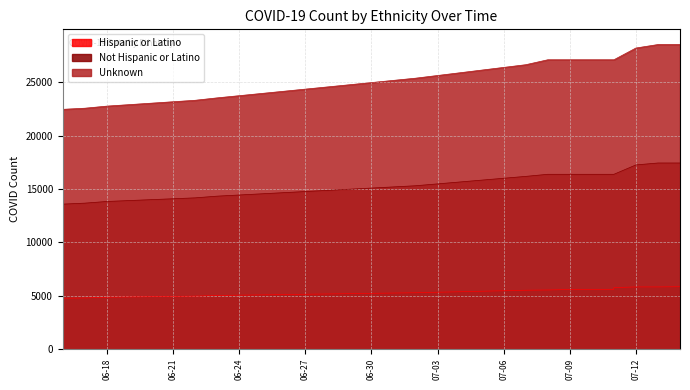

At which category is the sum across all series the highest?

2020-07-14